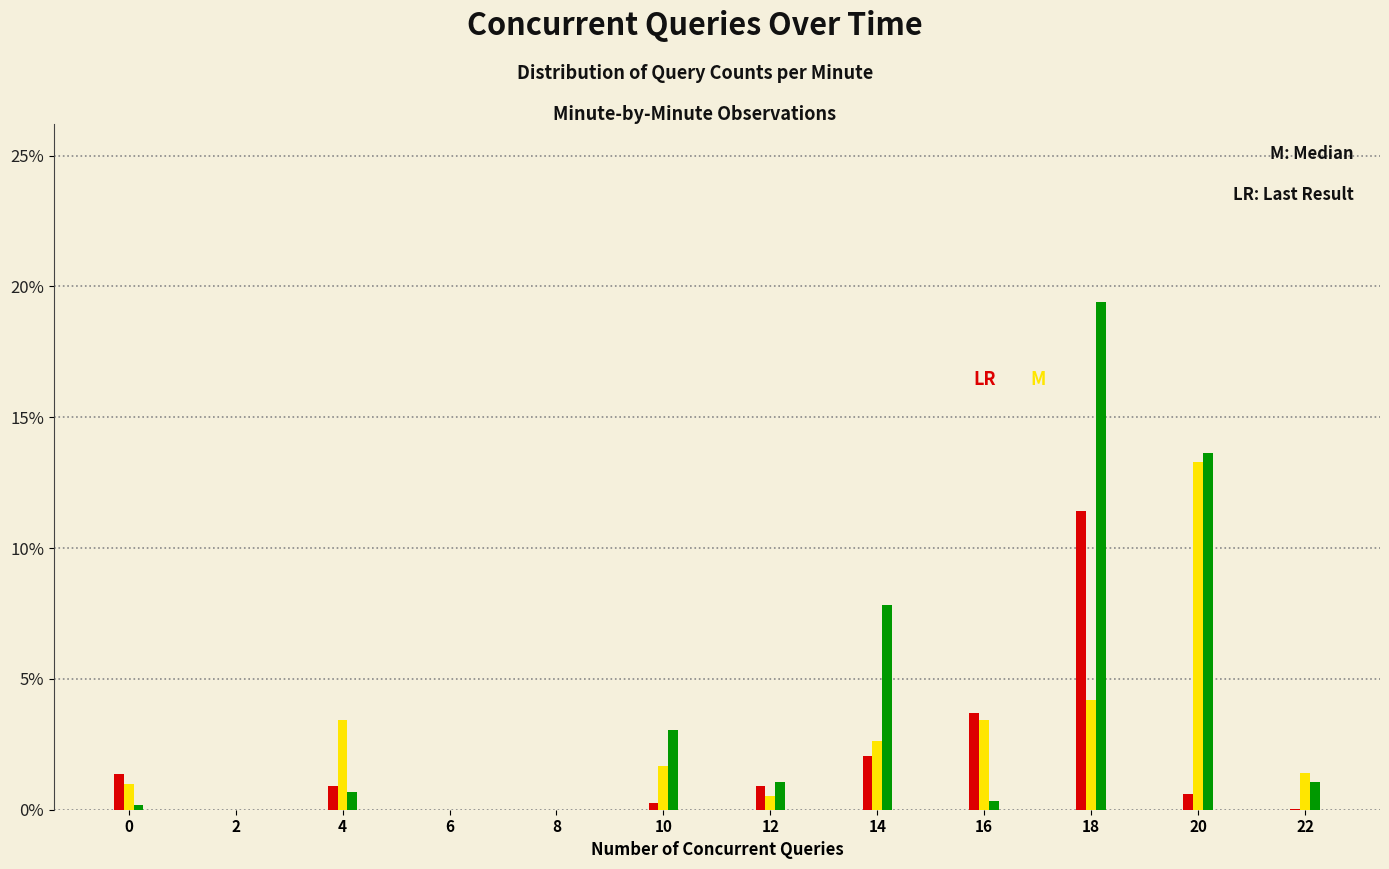

What is the maximum value shown in the chart?

19.4